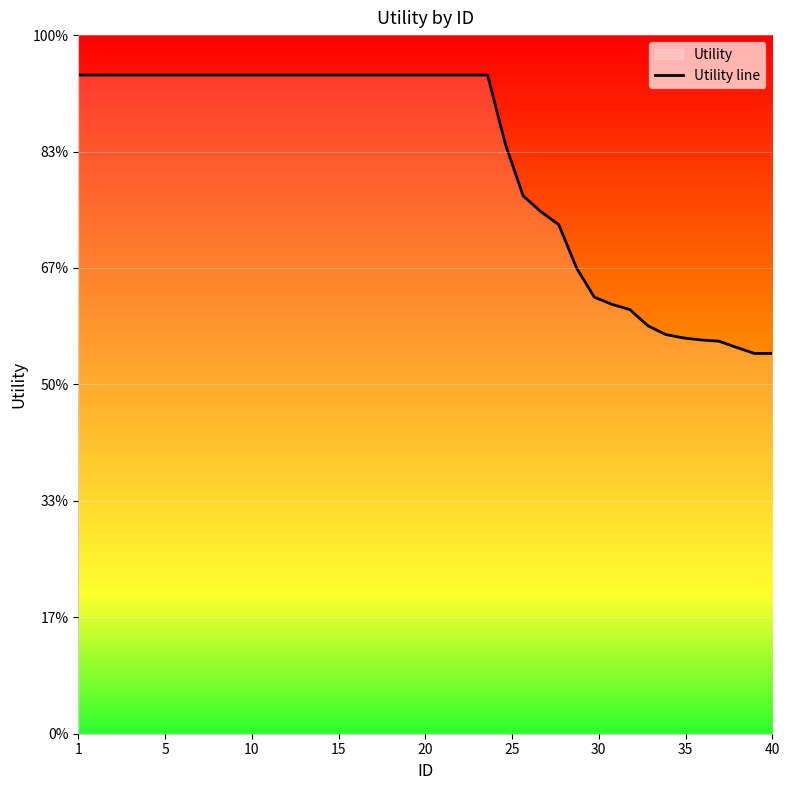

Does the chart display data point markers on the line(s)?

No